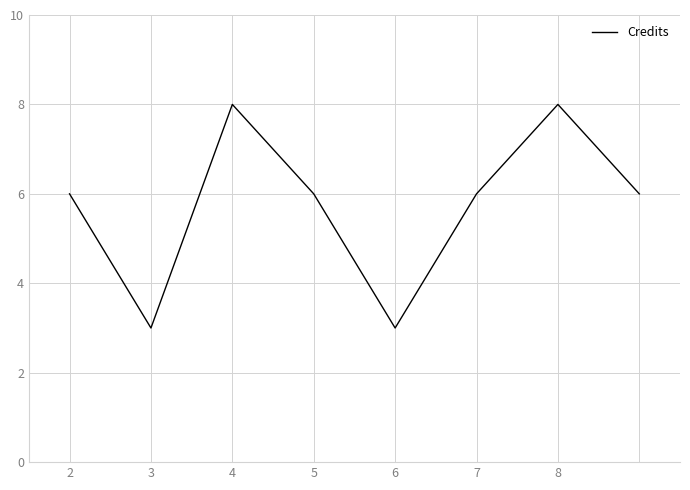

What is the difference between the maximum and minimum values?

5